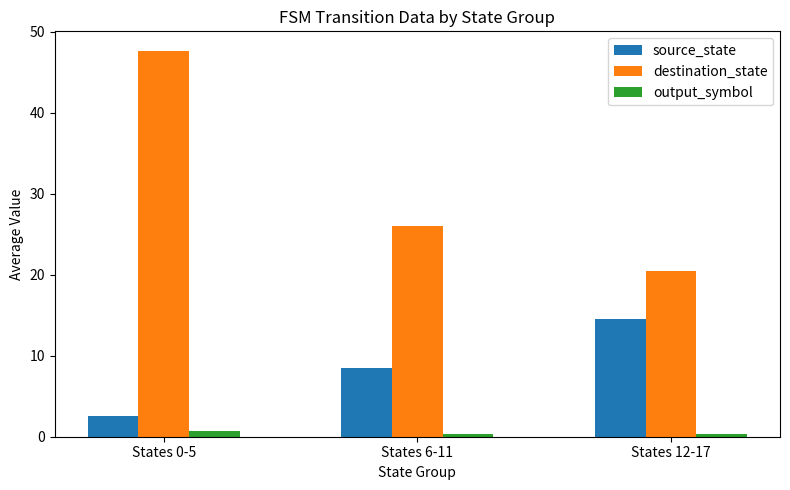

What are all the series names shown in the legend?

source_state, destination_state, output_symbol